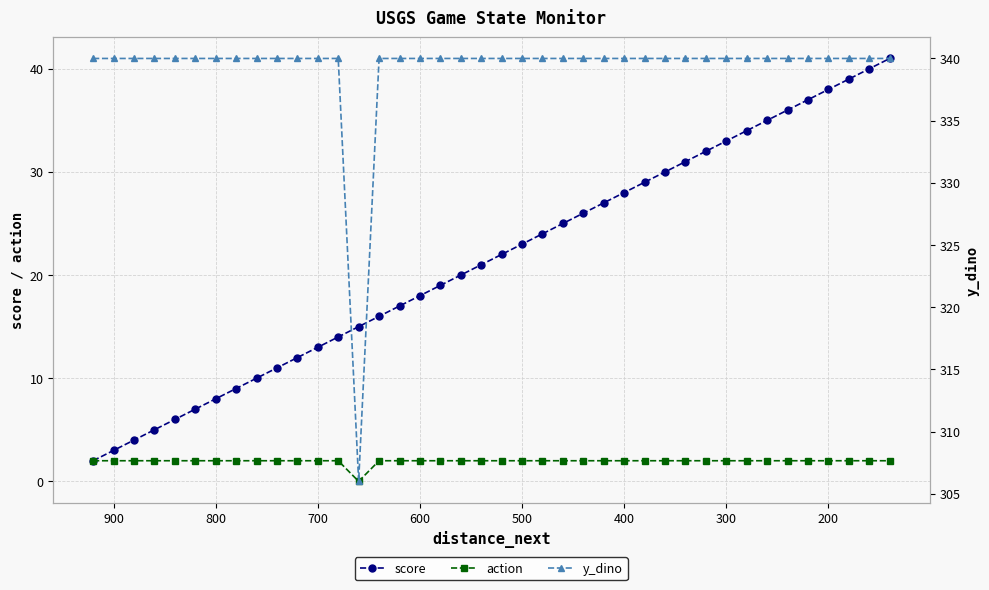

Which series has the largest range (max minus min)?

score